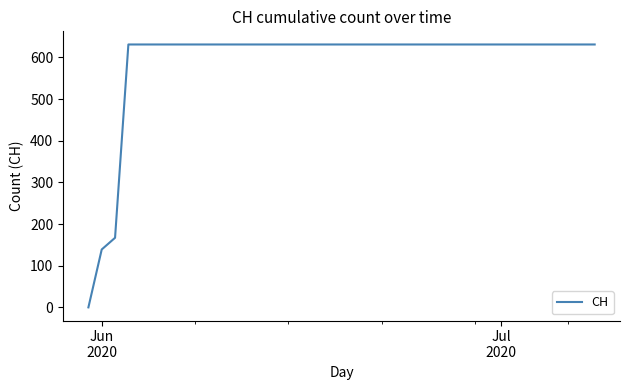

What is the greatest value displayed?

631